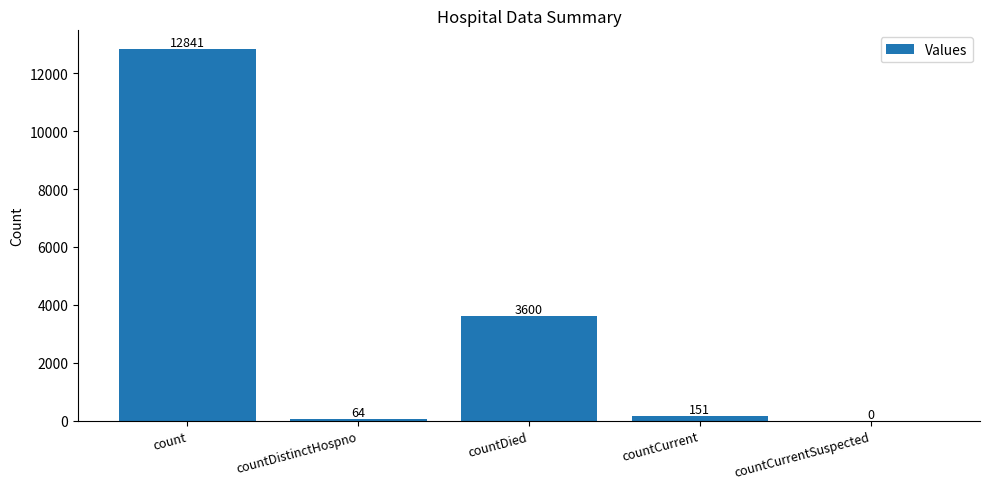

Is it true that the value at count is 4722?

False